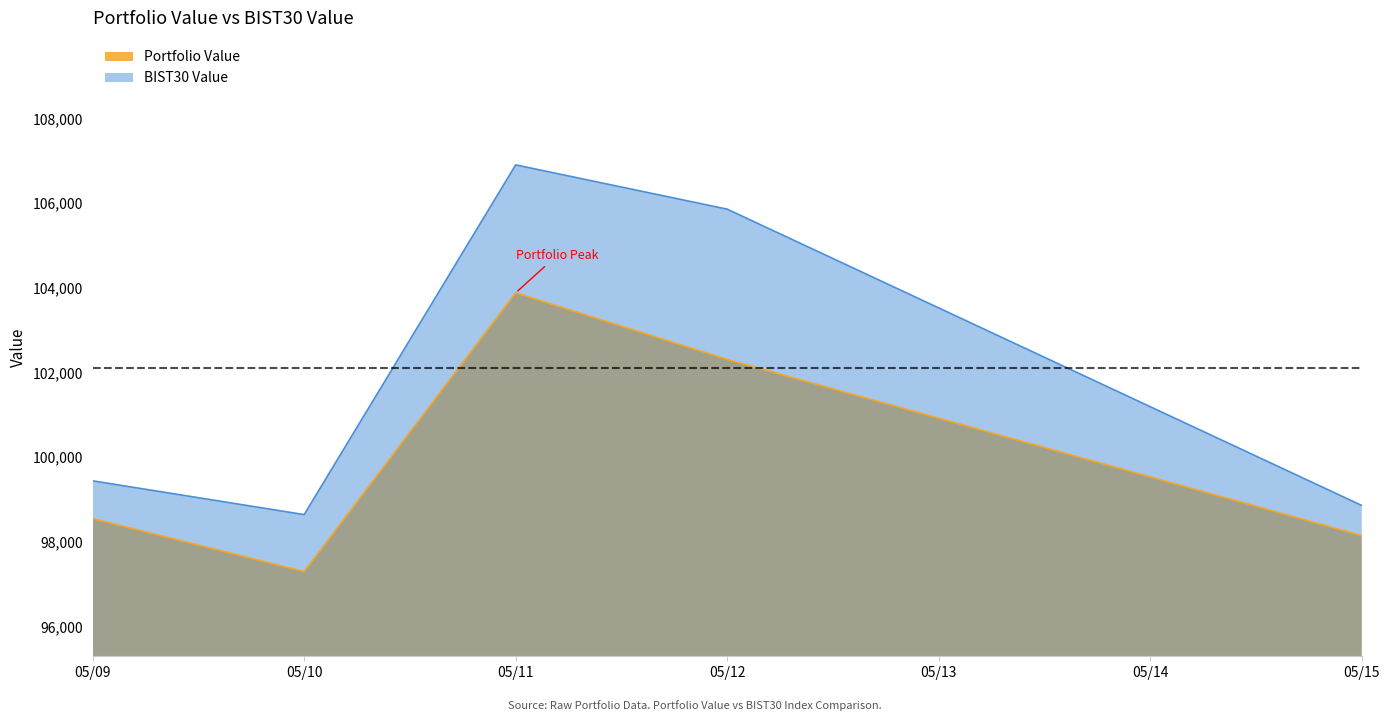

True or false: Portfolio Value and BIST30 Value intersect in this chart.

False